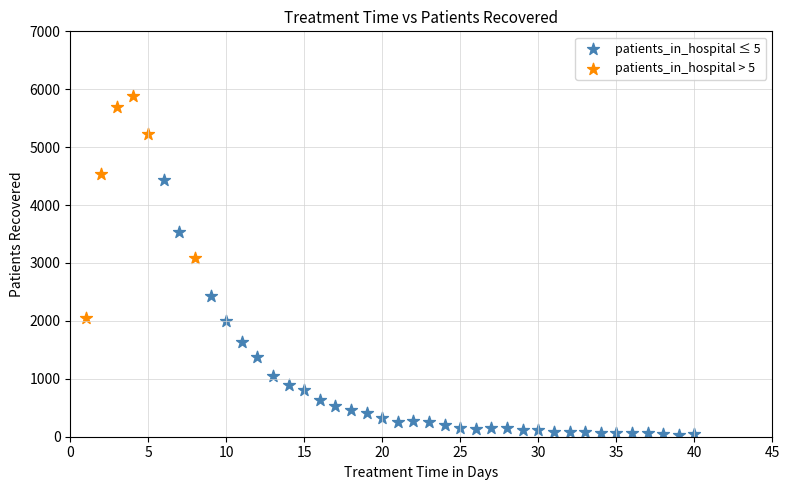

Which series has the widest spread of Y values?

patients_in_hospital ≤ 5